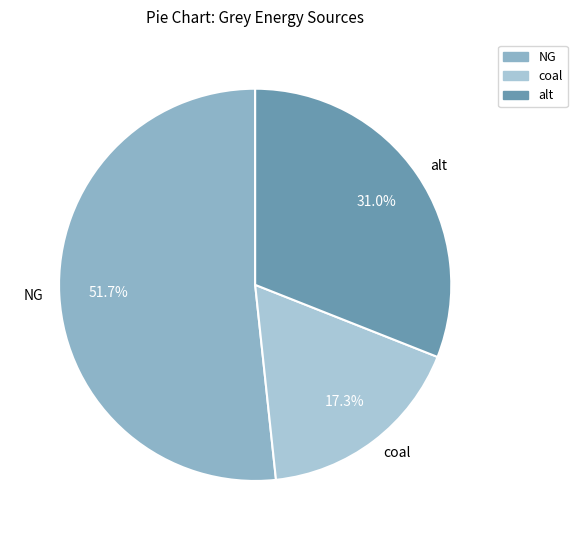

Which slice is the largest?

NG